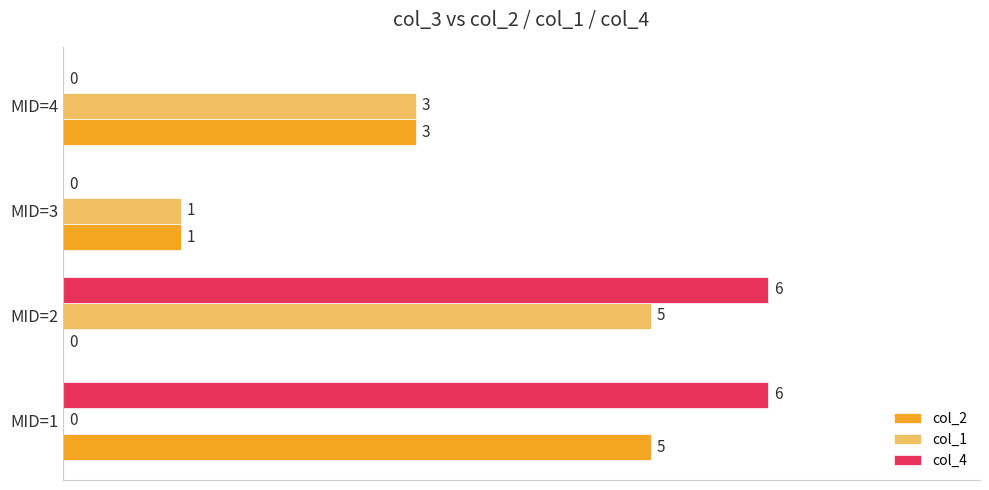

What is the greatest value displayed?

6